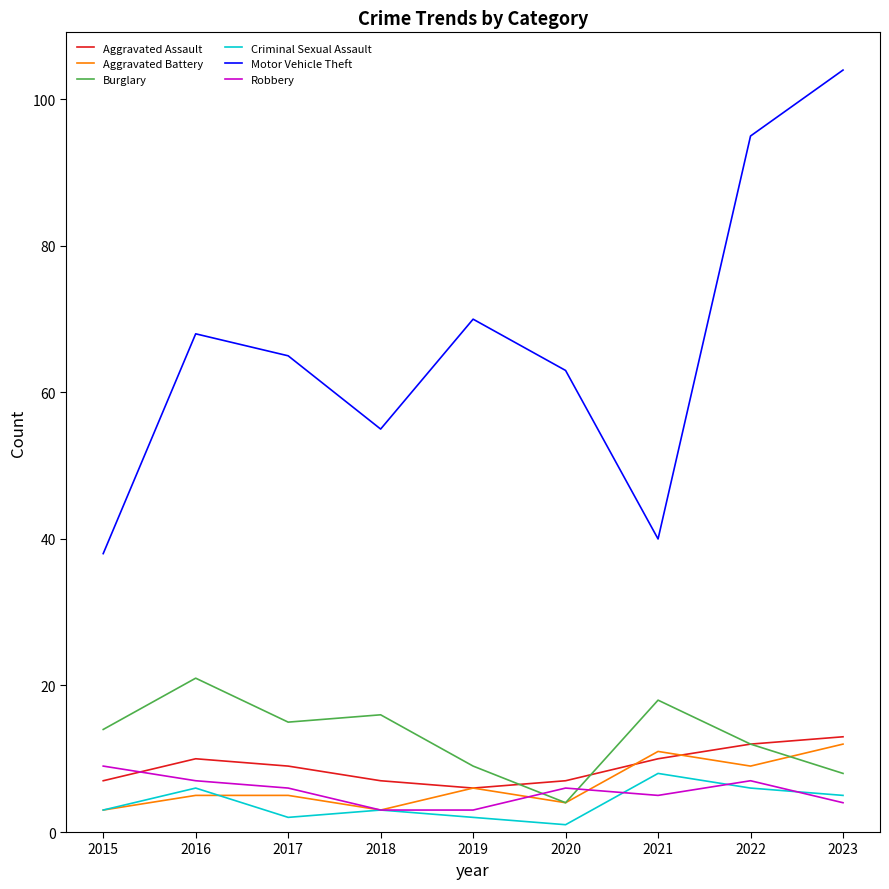

What is the difference between the maximum and minimum values in the Criminal Sexual Assault series?

7